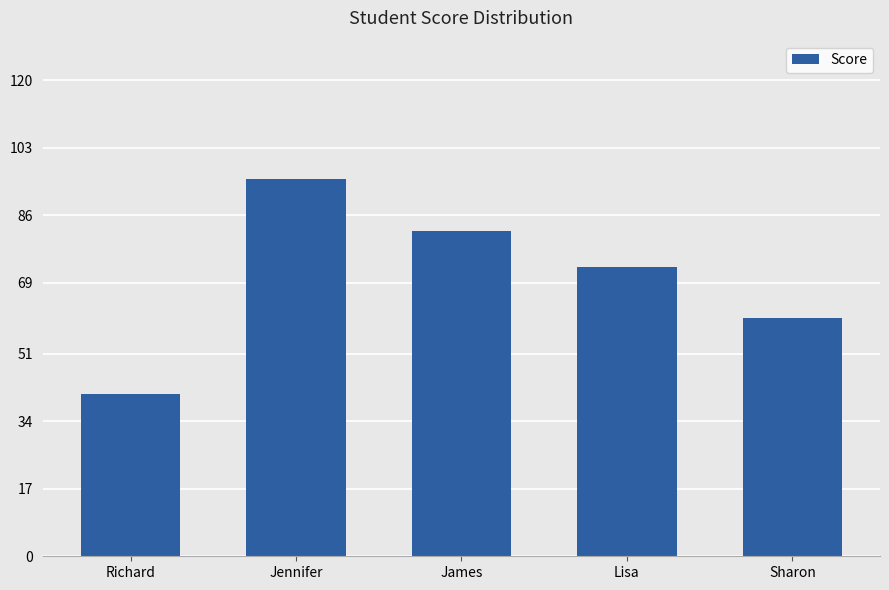

Reading left to right, extract all data points from this chart.

Richard=41	Jennifer=95	James=82	Lisa=73	Sharon=60